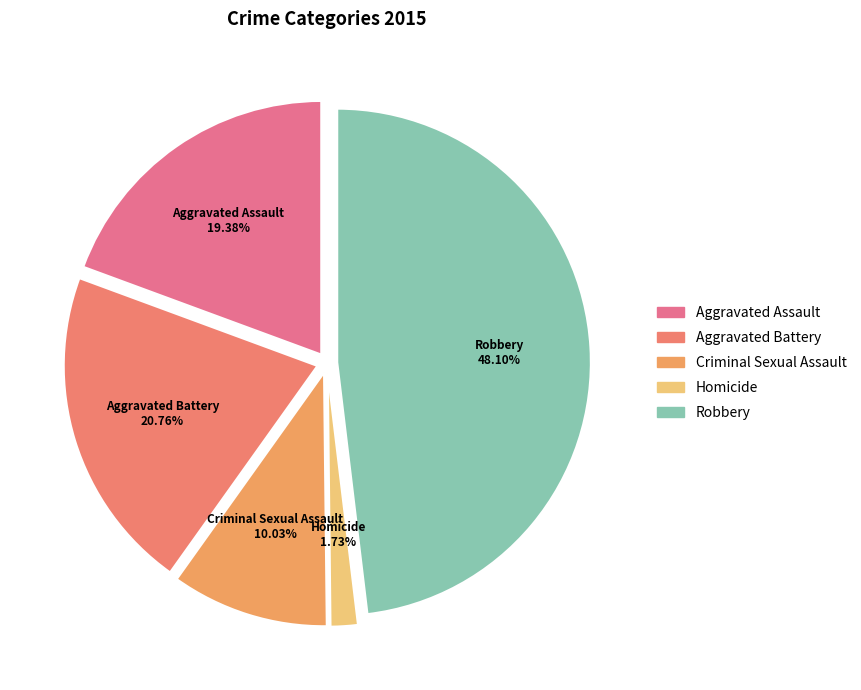

Which has a higher value, Homicide or Criminal Sexual Assault?

Criminal Sexual Assault